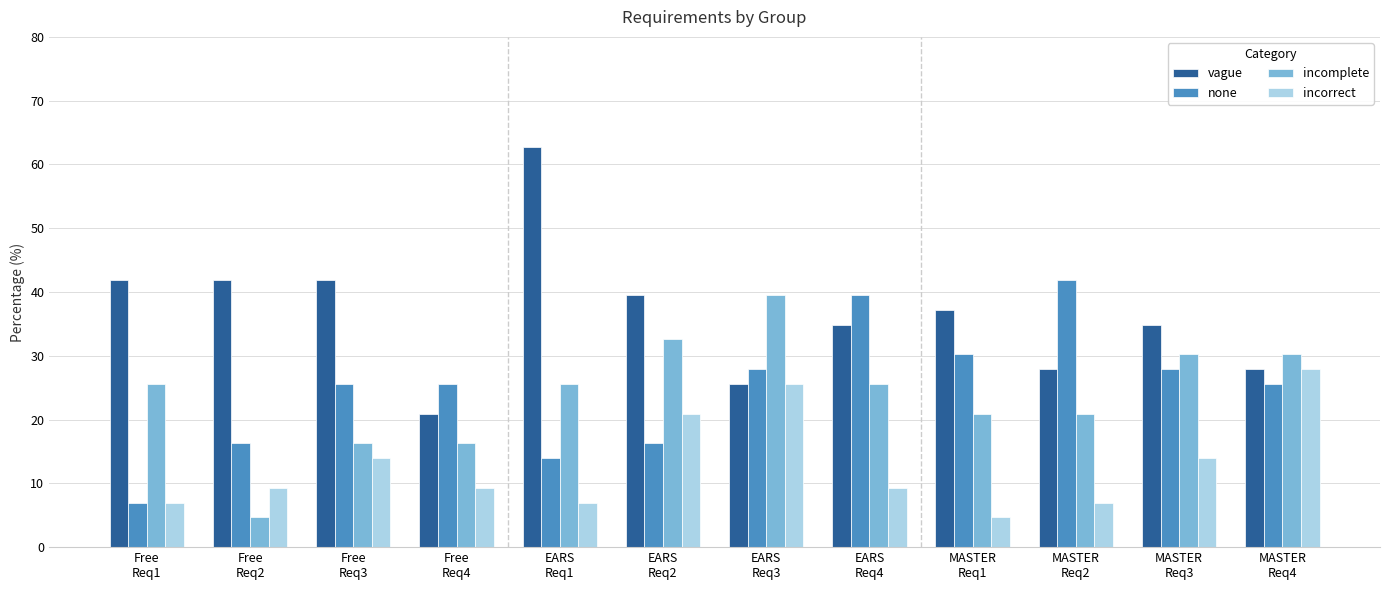

What is the spread (max minus min) of values at EARS
Req1?

55.8